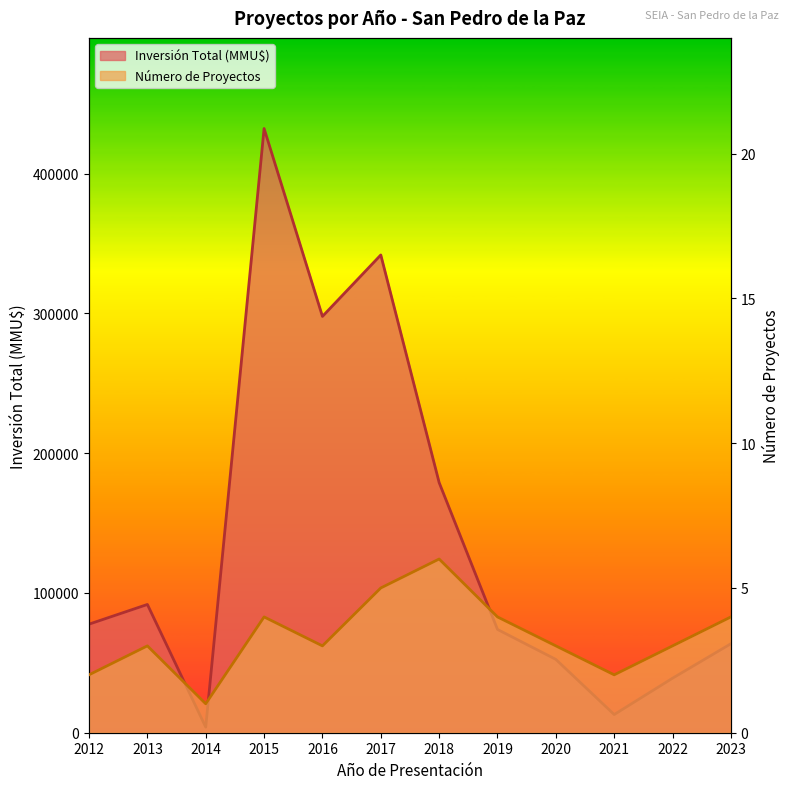

True or false: Inversión Total (MMU$) has more than 0 interior local peaks.

True